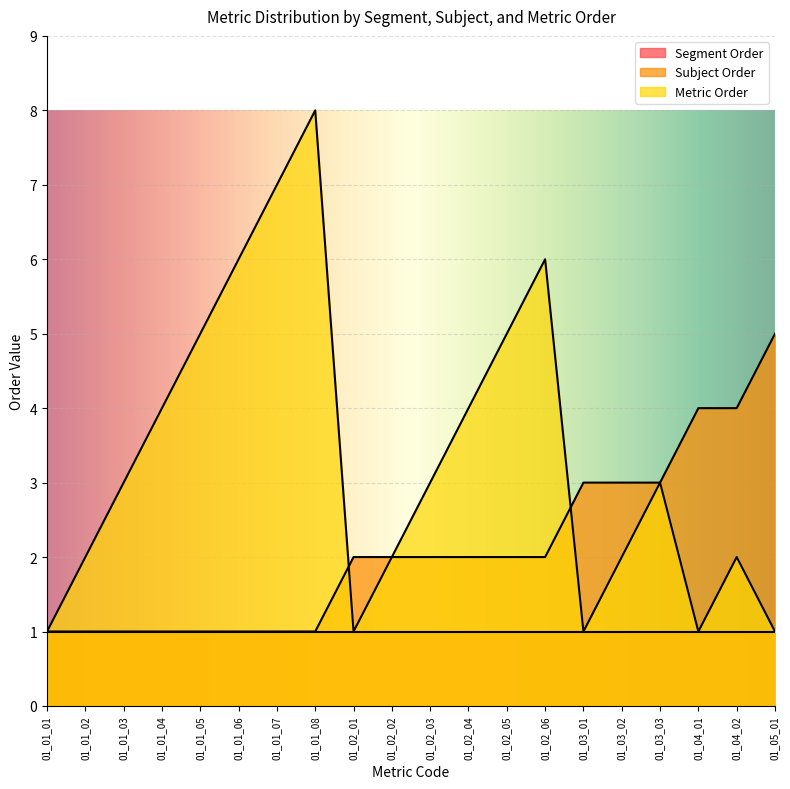

List the series in order of their overall mean, highest first.

Metric Order, Subject Order, Segment Order